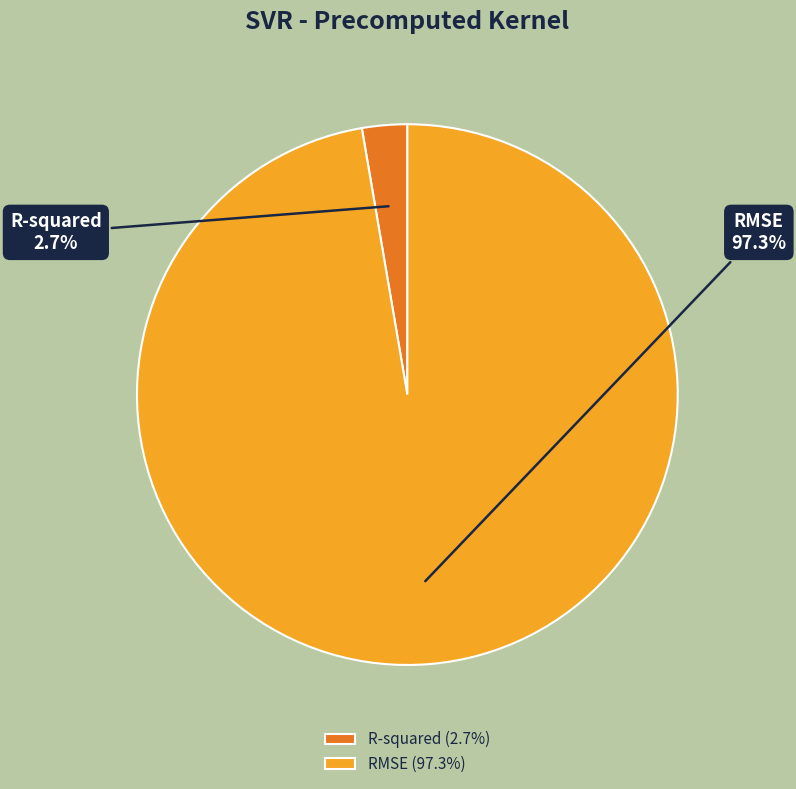

What percentage is NOT represented by RMSE?

2.7%